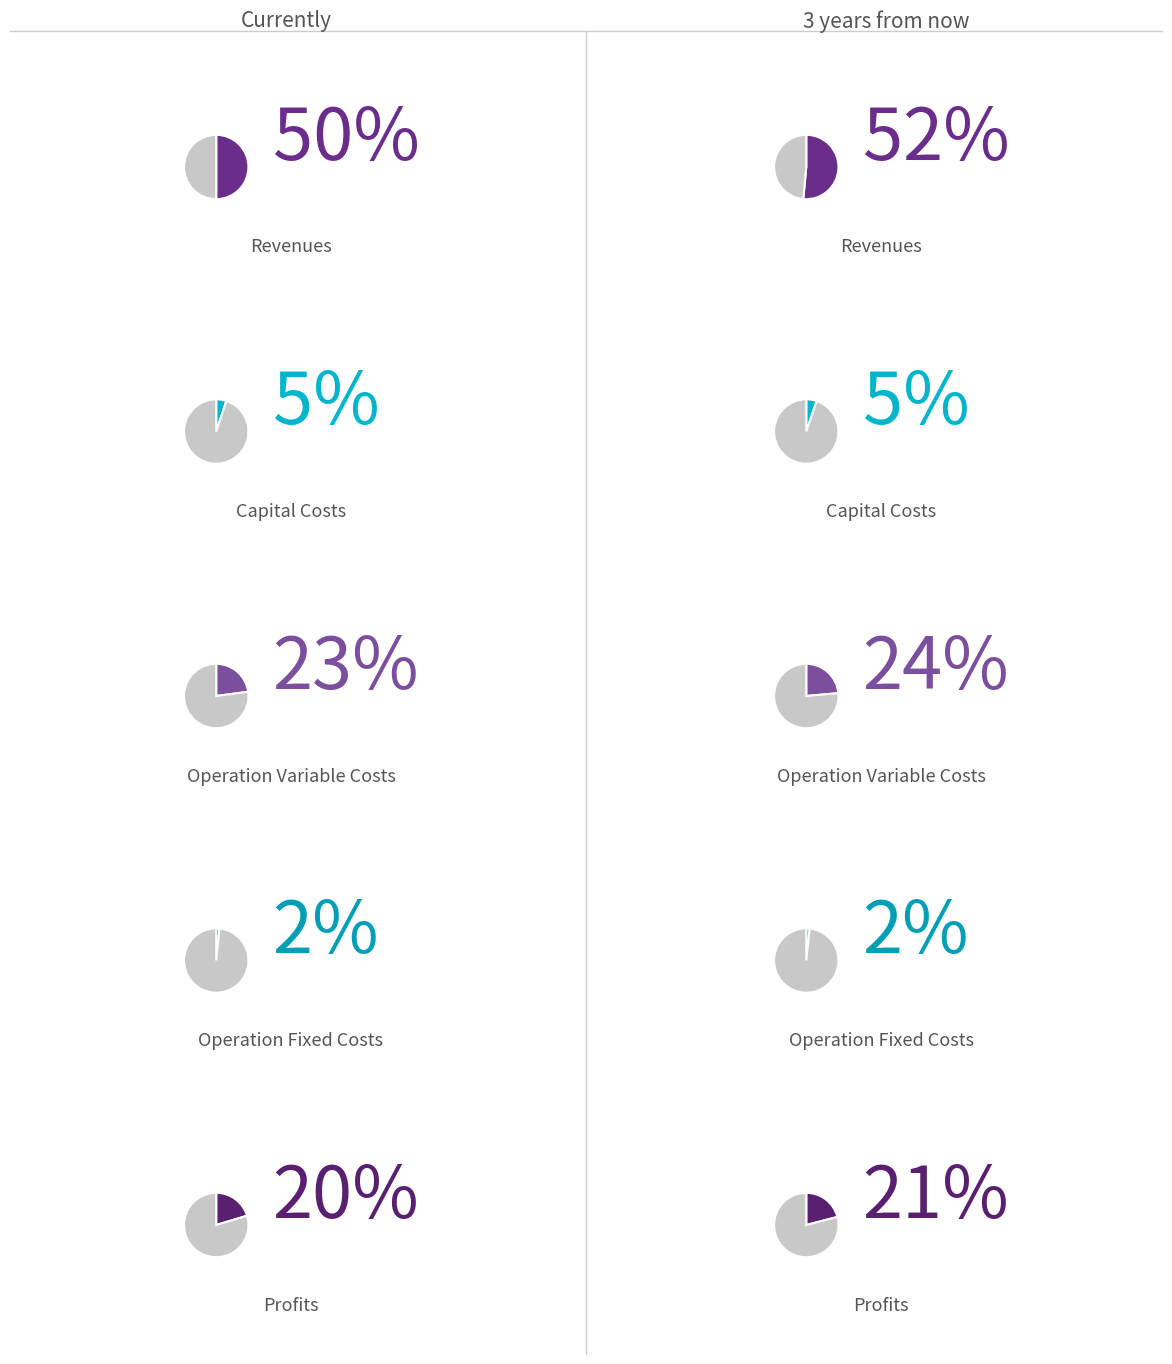

What is the smallest slice in the pie chart?

Total Operation Fixed Costs